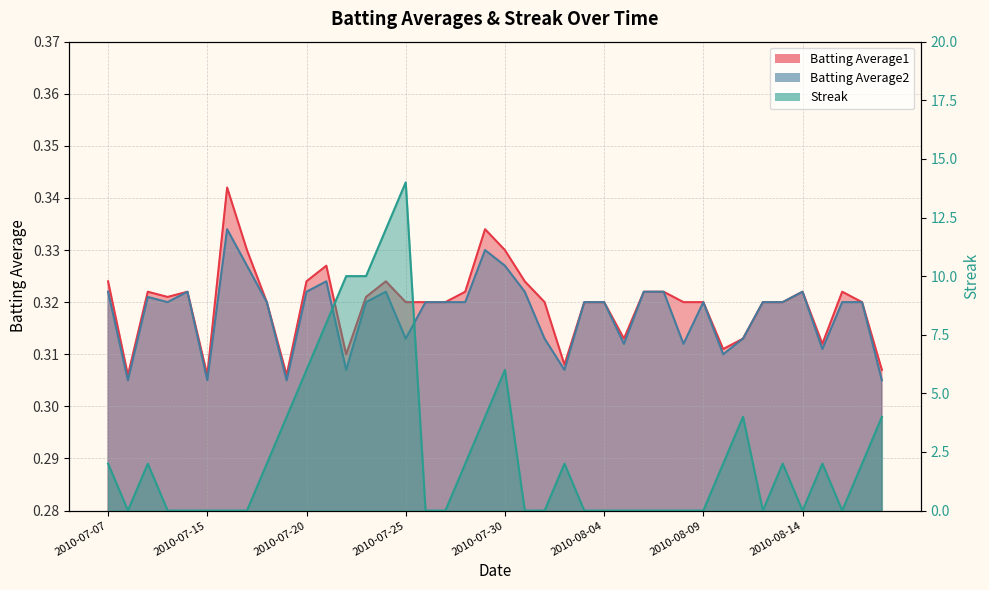

Between 2010-07-25 and 2010-07-29, which series saw the biggest shift?

Streak